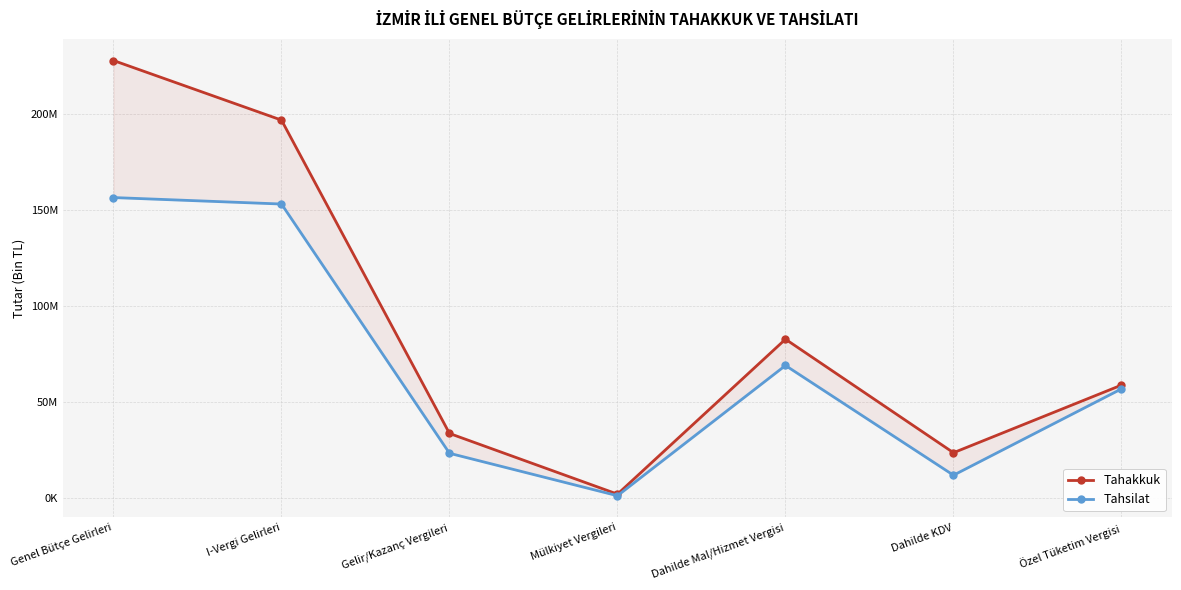

What is the total value across all series at Dahilde Mal/Hizmet Vergisi?

151998337